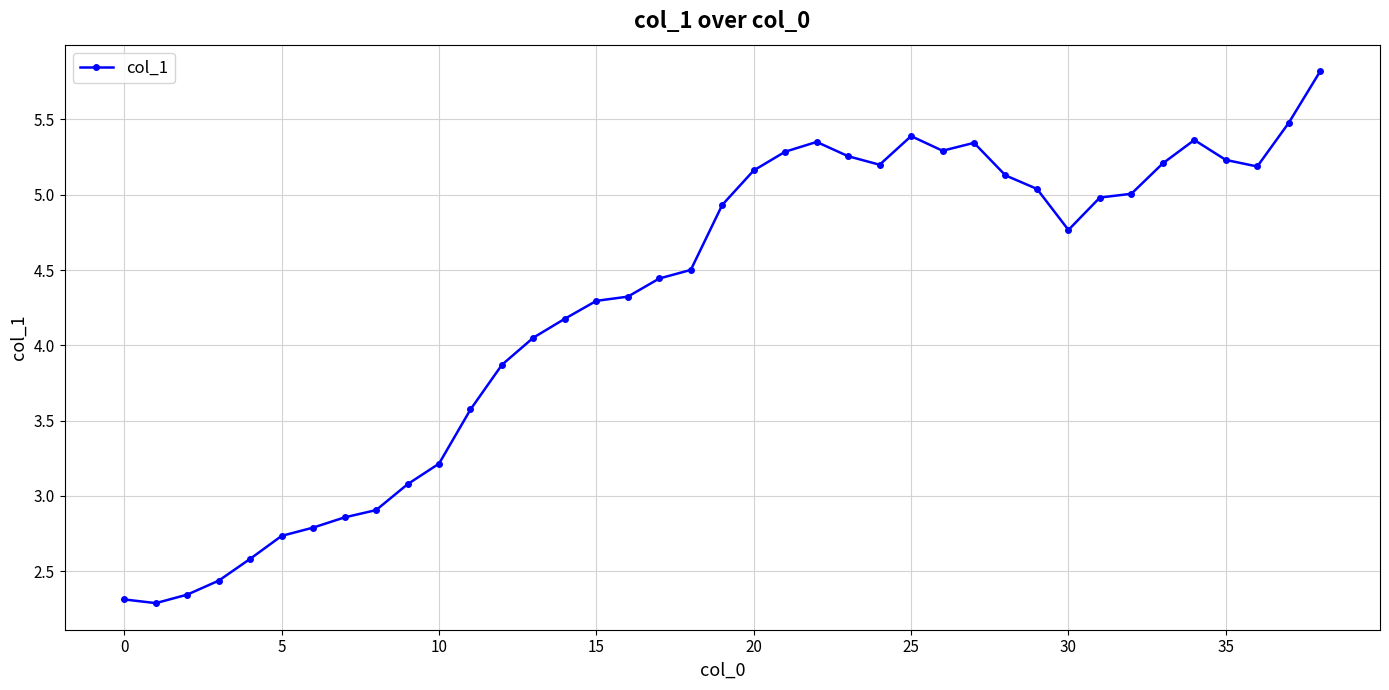

What is the average value?

4.3